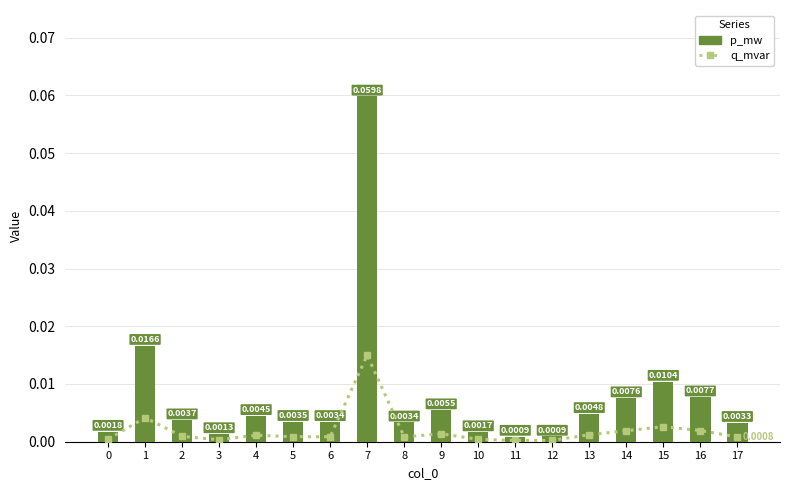

Are the bars grouped side by side (vs. stacked)?

Yes